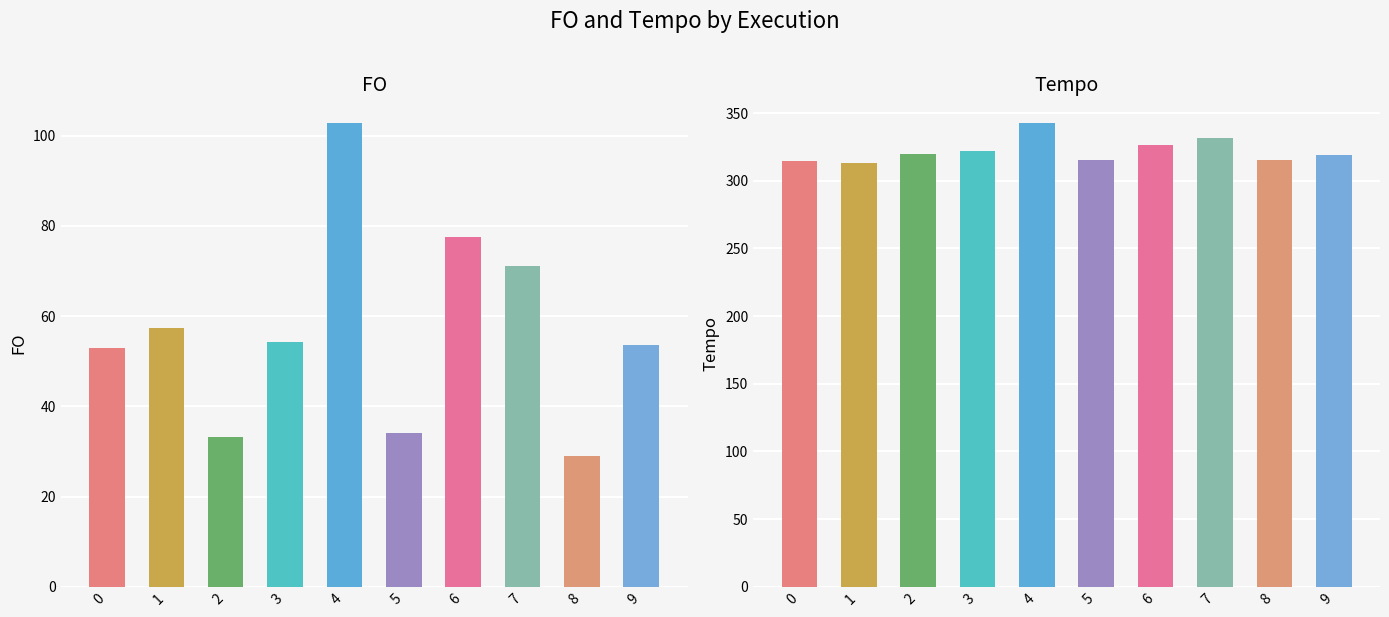

Which series has the largest total across all categories?

Tempo